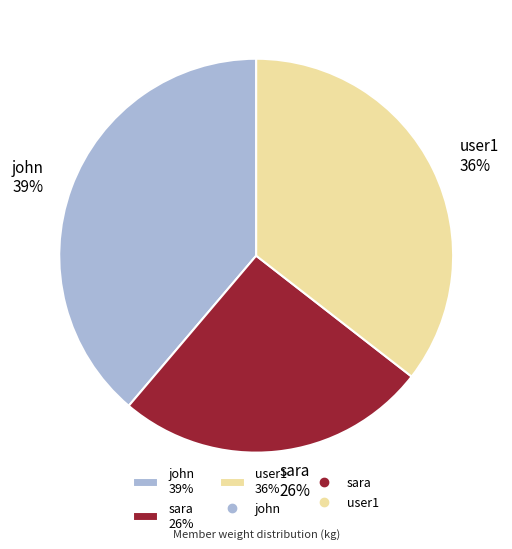

To the nearest percent, what is the combined percentage of sara and user1?

61%